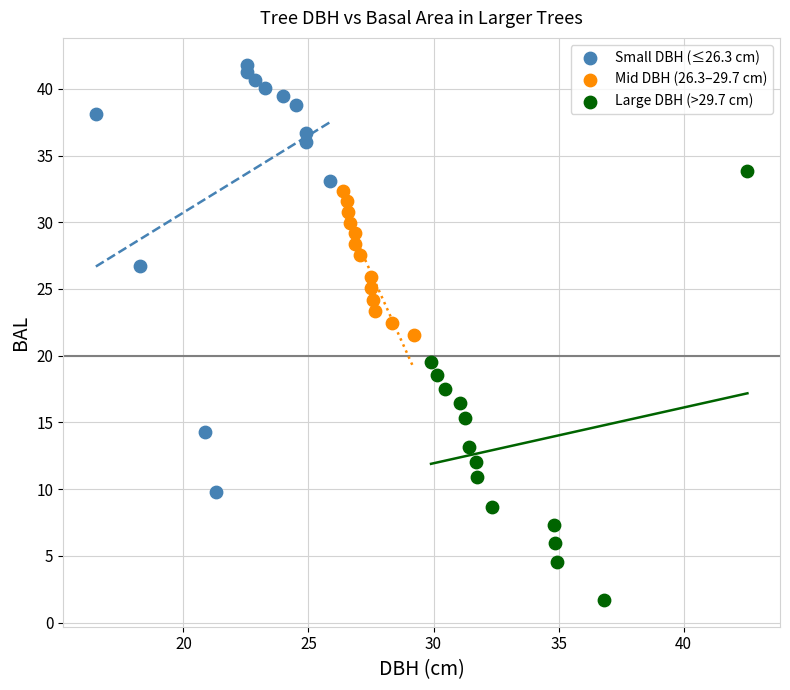

What are all the series names shown in the legend?

Small DBH (≤26.3 cm), Mid DBH (26.3–29.7 cm), Large DBH (>29.7 cm)